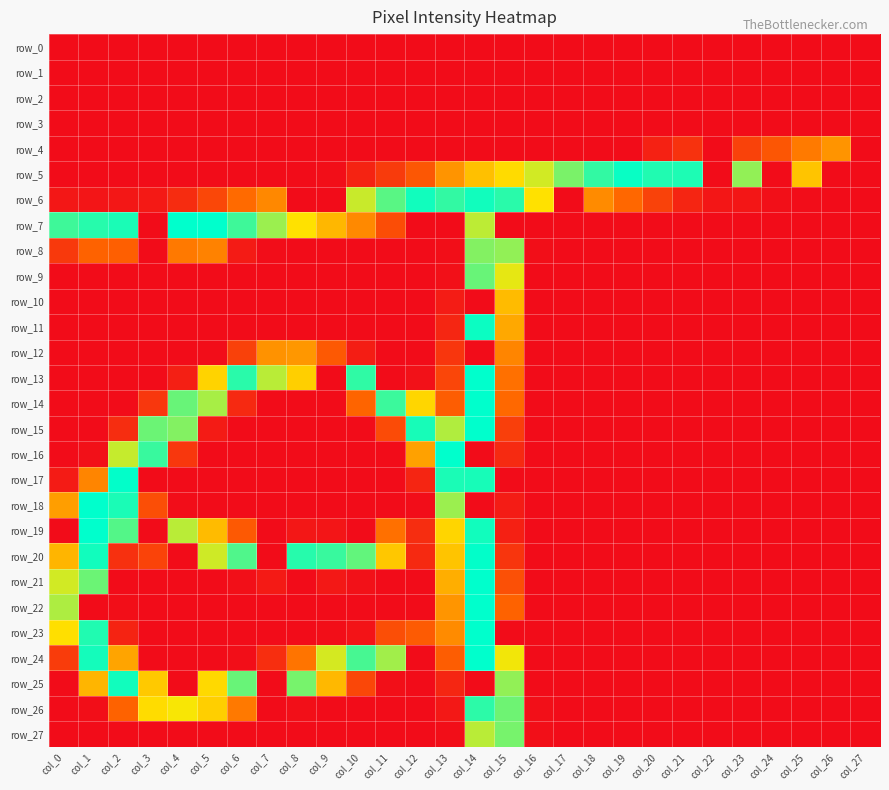

Which category has the highest value in the row_11 series?

col_14